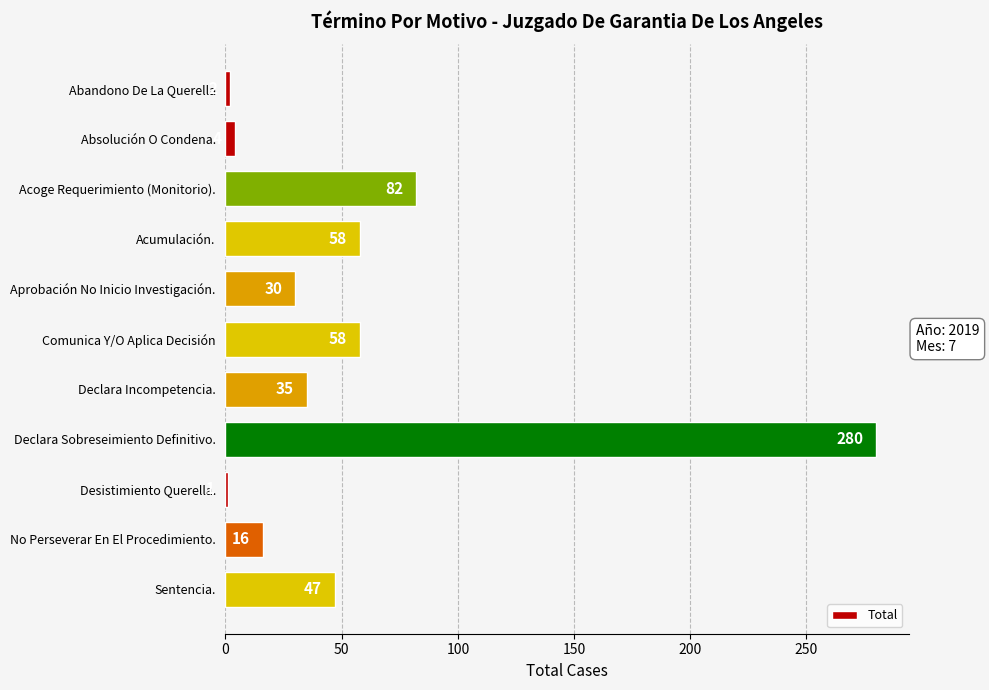

What is the maximum value shown in the chart?

280